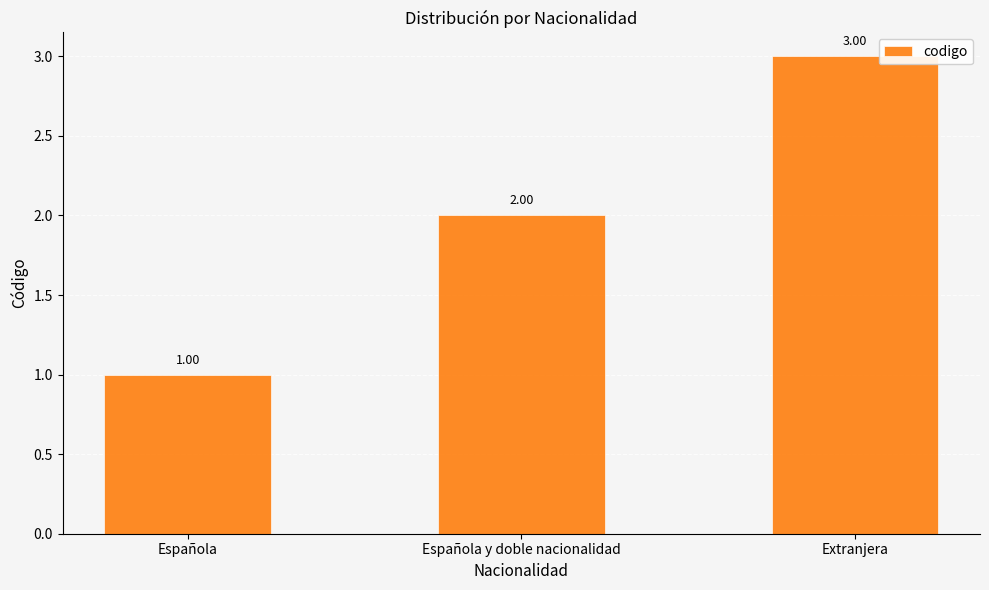

True or false: the data shows 4 at Extranjera.

False